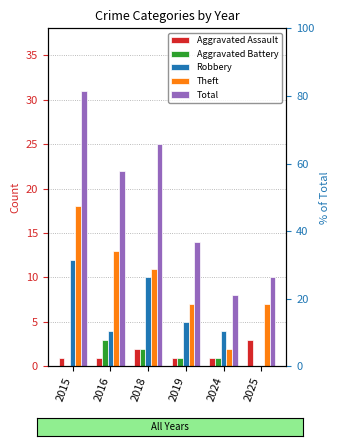

At how many categories does at least one series exceed 25?

1